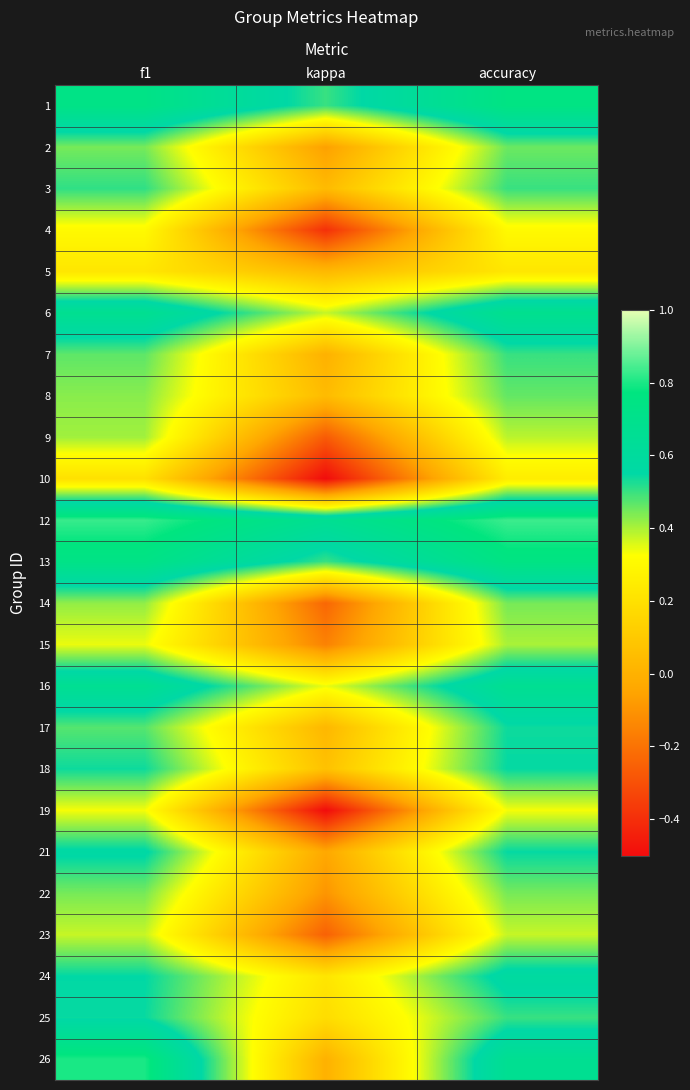

Which has a higher value, f1 or kappa?

f1